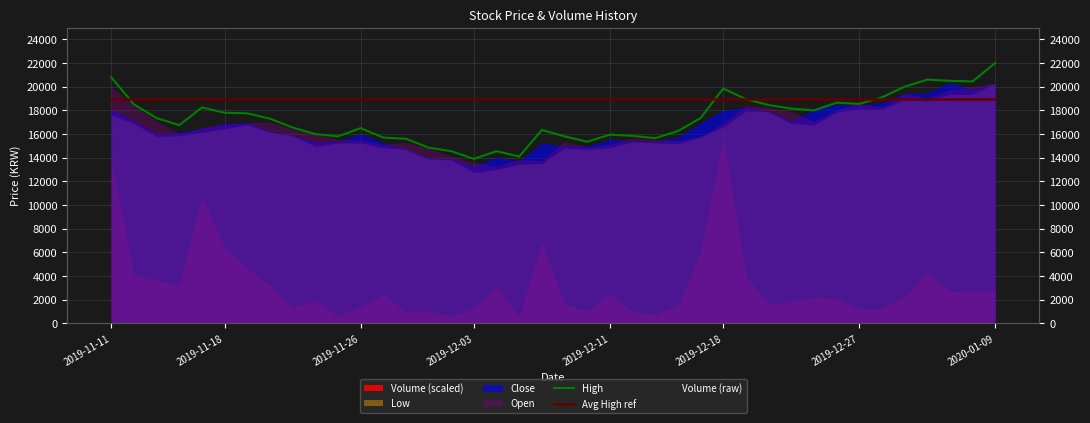

Between 34 and 29, which is larger?

34